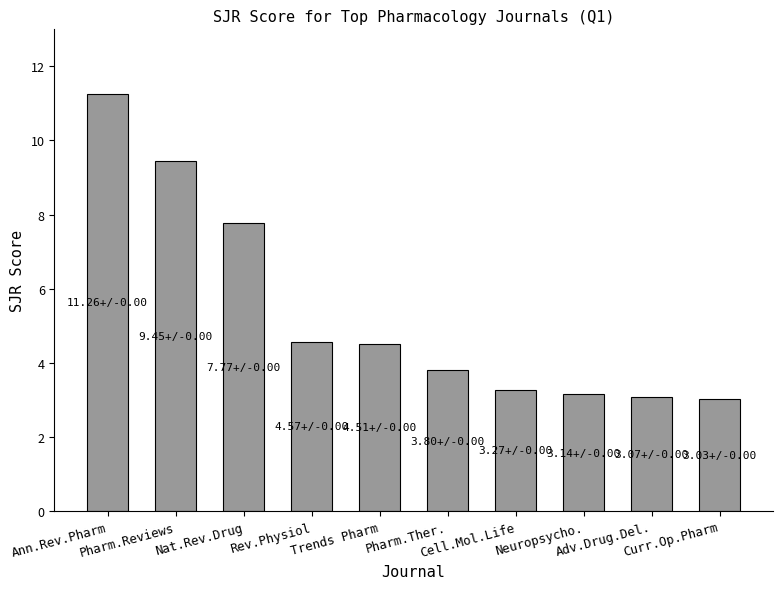

What is the average value?

5.4